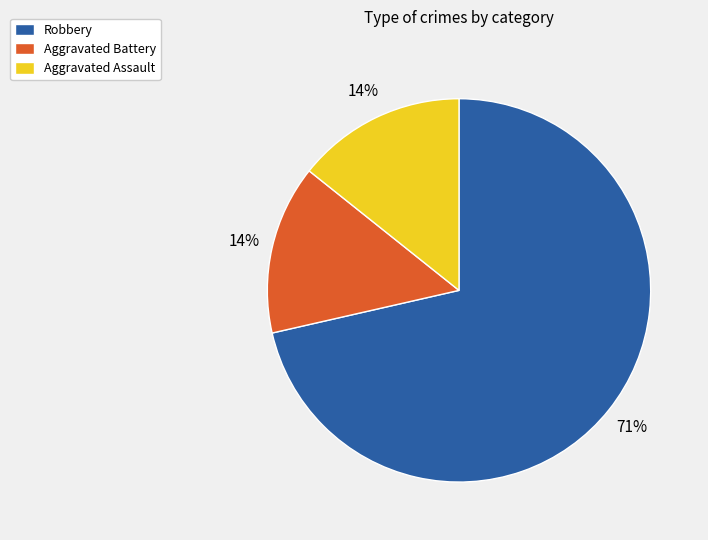

Approximately how many times larger is the value at Aggravated Assault compared to Robbery?

0.2